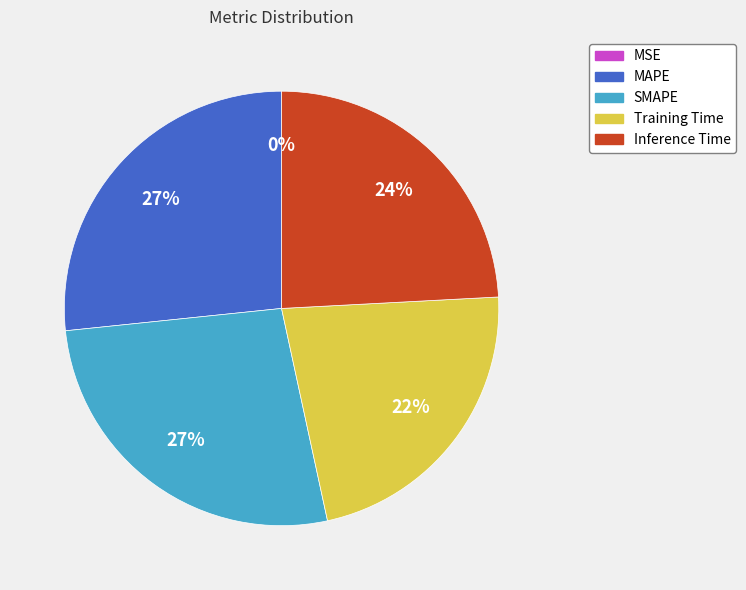

To the nearest percent, what is the difference between the Inference Time and SMAPE slice percentages?

3%